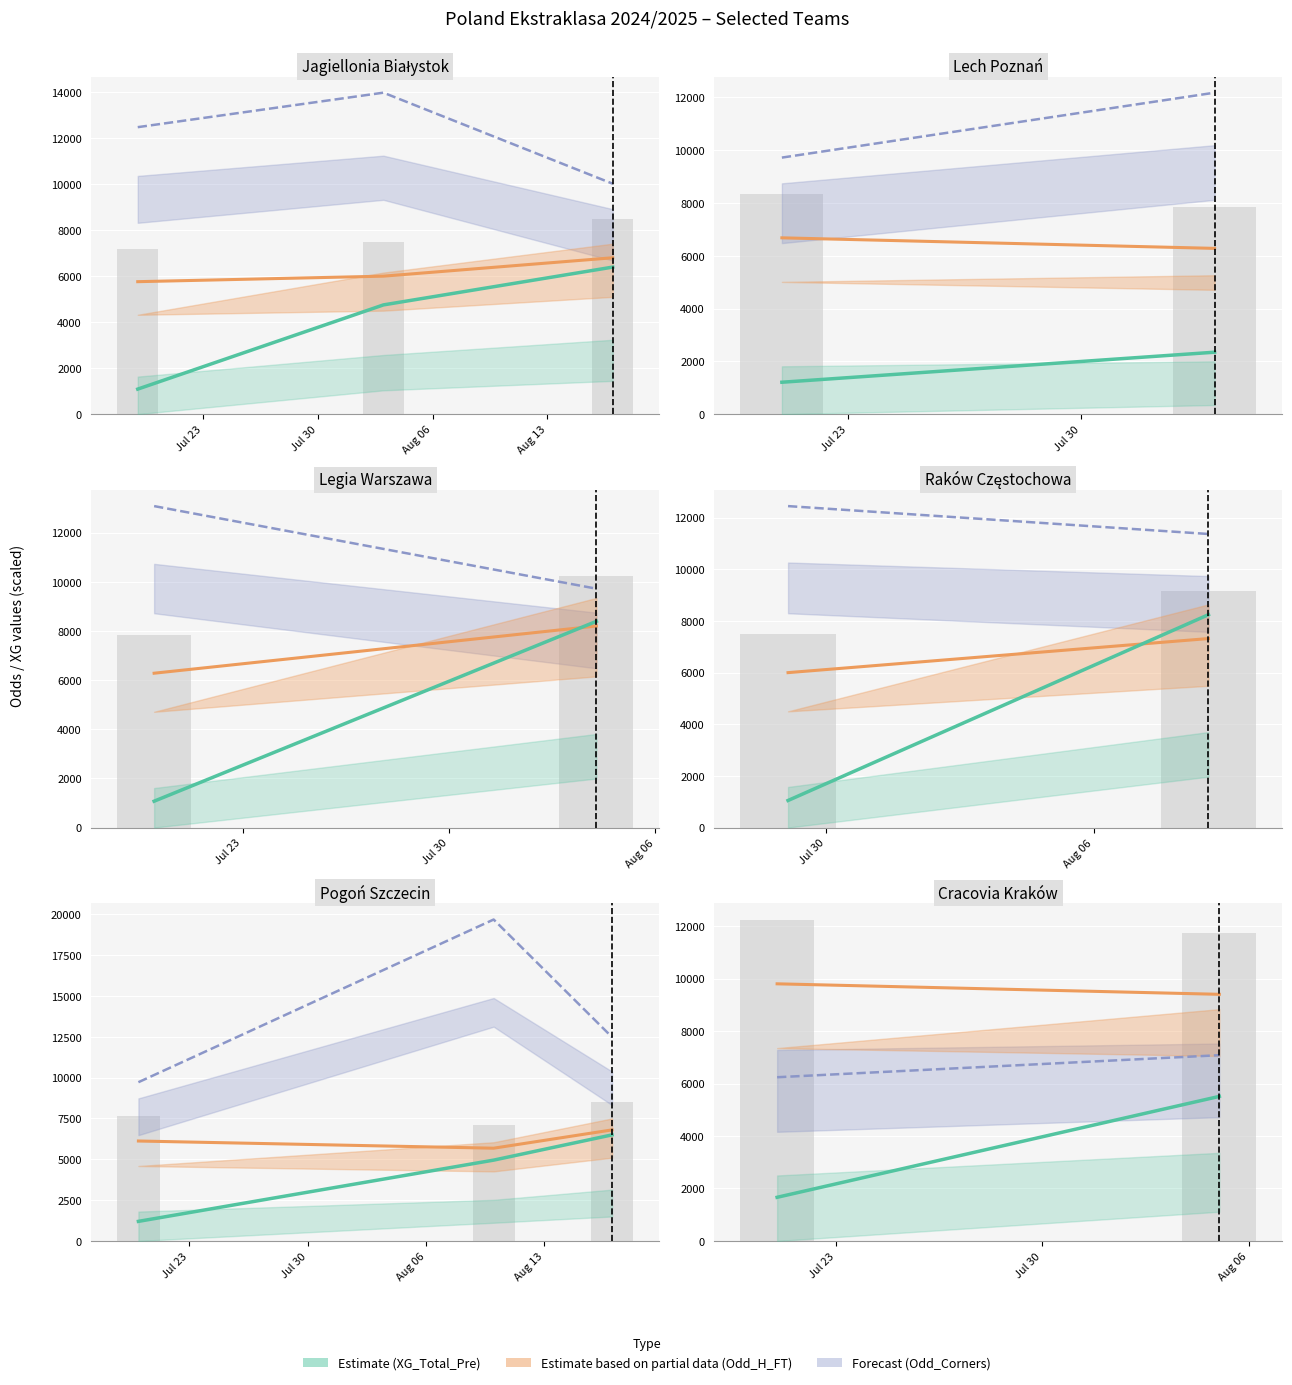

What is the difference between the highest and lowest values at Jul 30?

3890